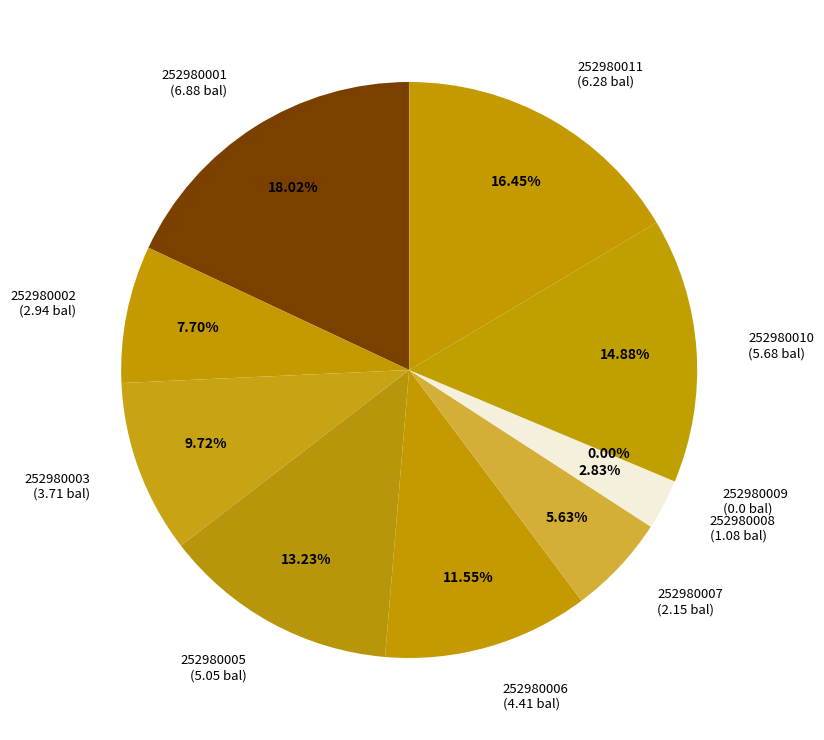

Combined, what portion of the pie is 252980009 and 252980008?

2.8%